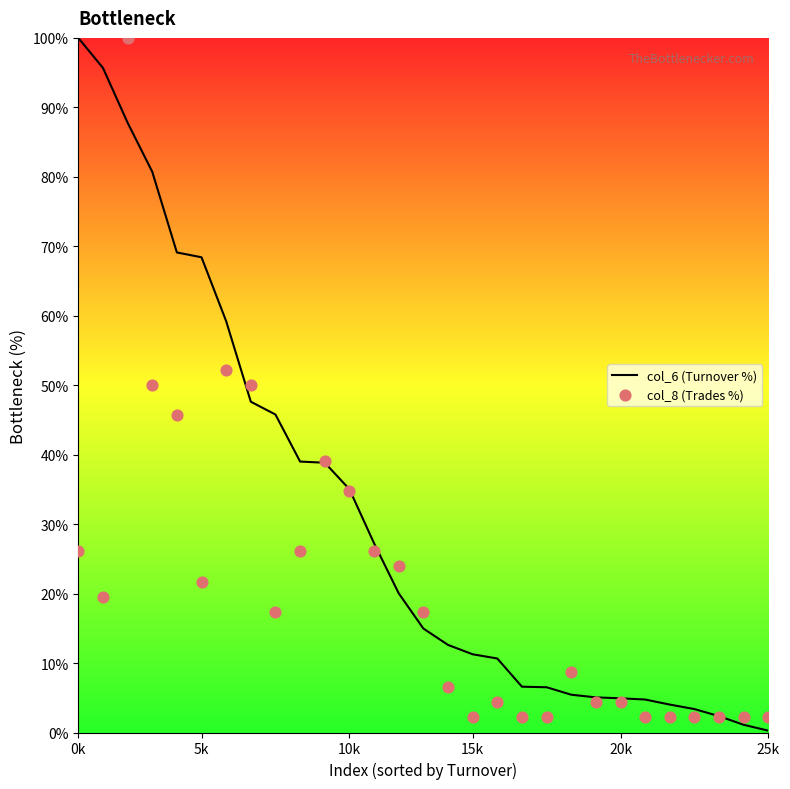

What is the maximum value for col_6 (Turnover %)?

100.0